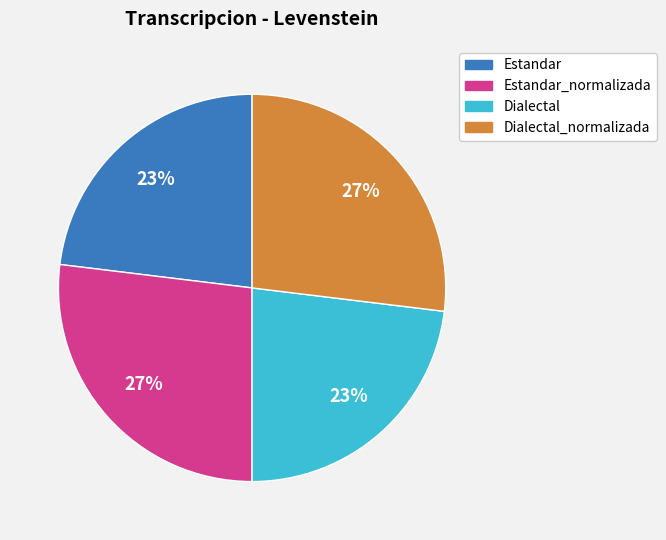

To the nearest percent, what is the difference between the largest and smallest slice percentages?

4%